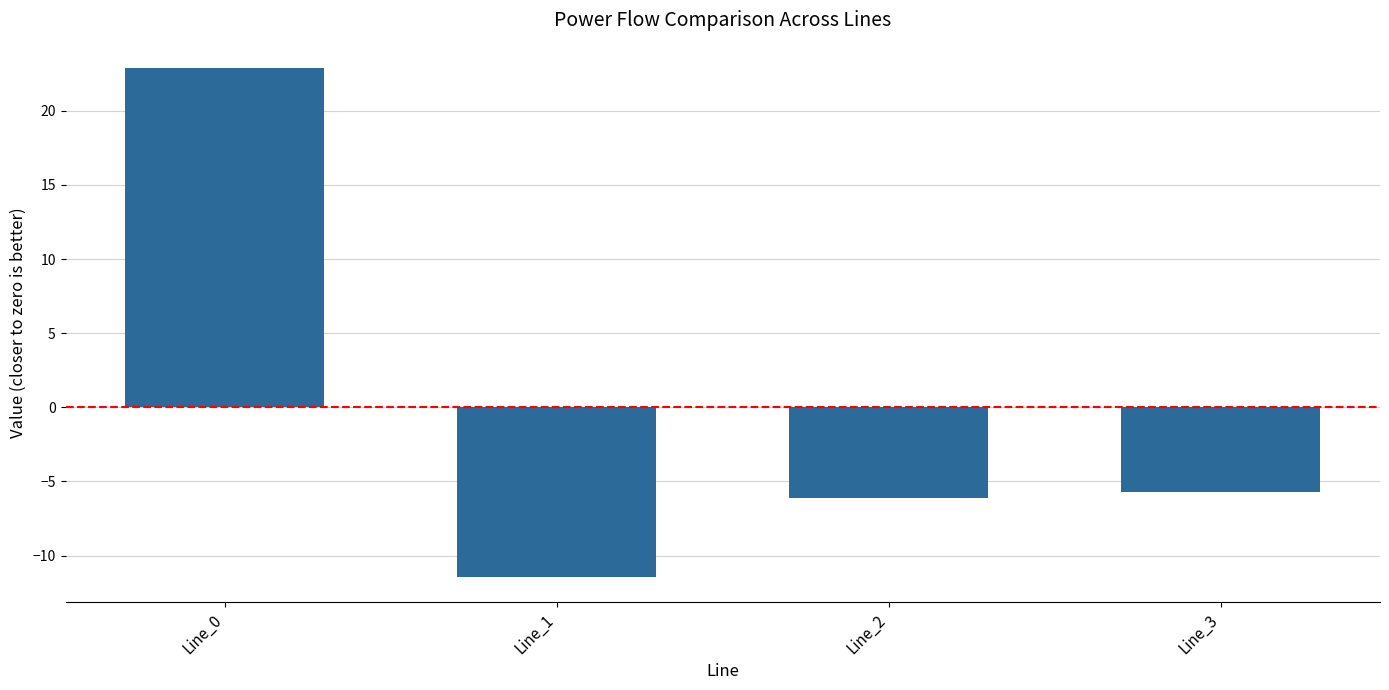

What is the sum of all values?

-0.4